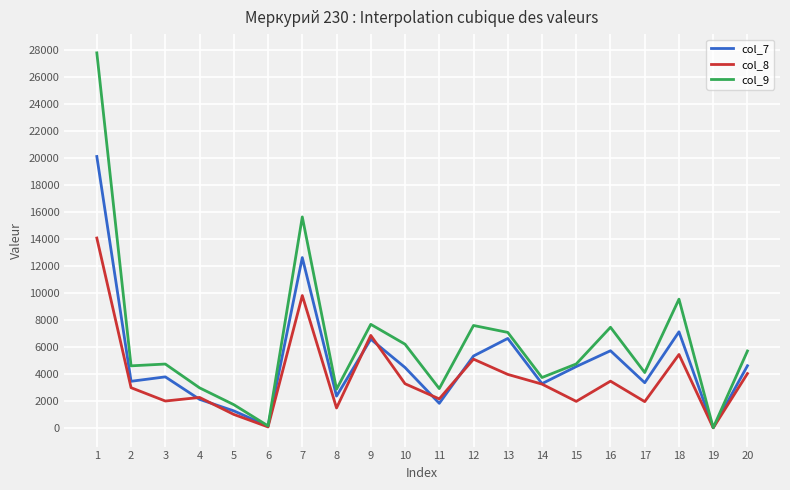

List the series in order of their overall mean, lowest first.

col_8, col_7, col_9